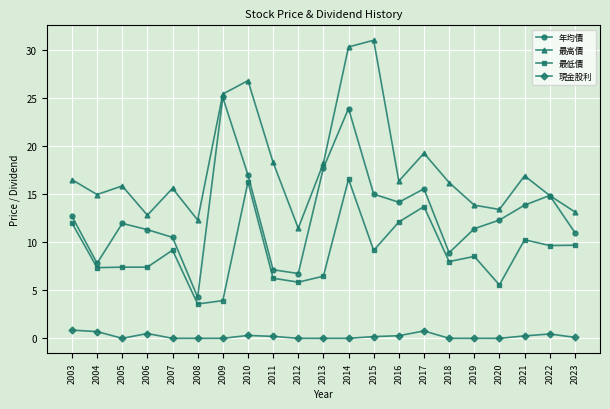

Between 2008 and 2023, which series saw the biggest shift?

年均價